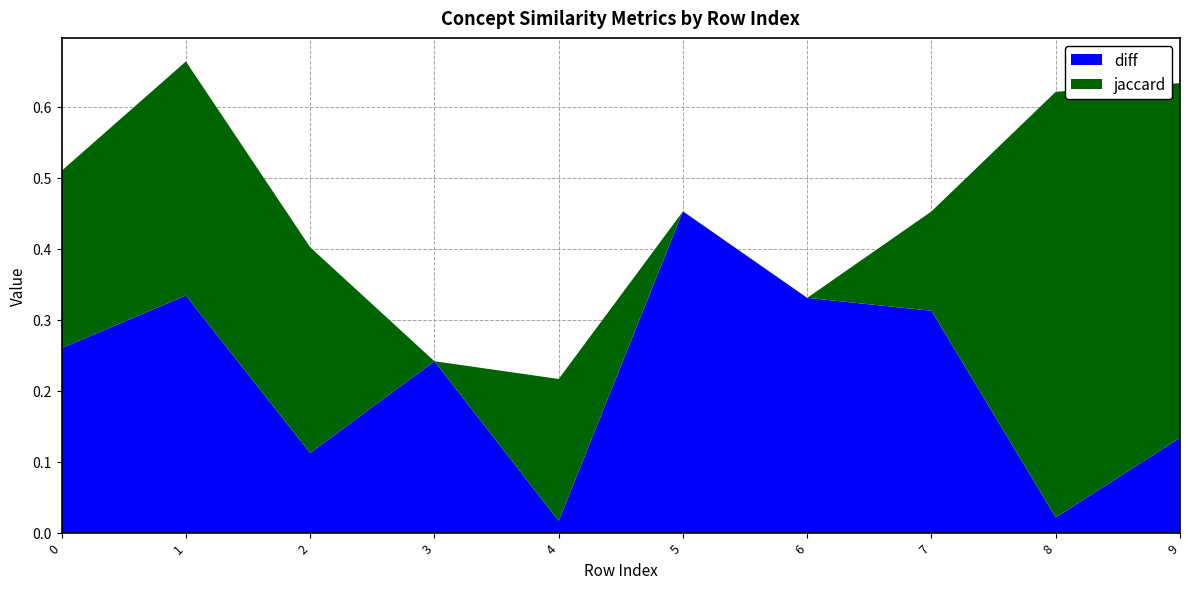

Reading left to right, extract all data points from this chart.

diff: 0.3	0.3	0.1	0.2	0.0	0.5	0.3	0.3	0.0	0.1
jaccard: 0.2	0.3	0.3	0.0	0.2	0.0	0.0	0.1	0.6	0.5